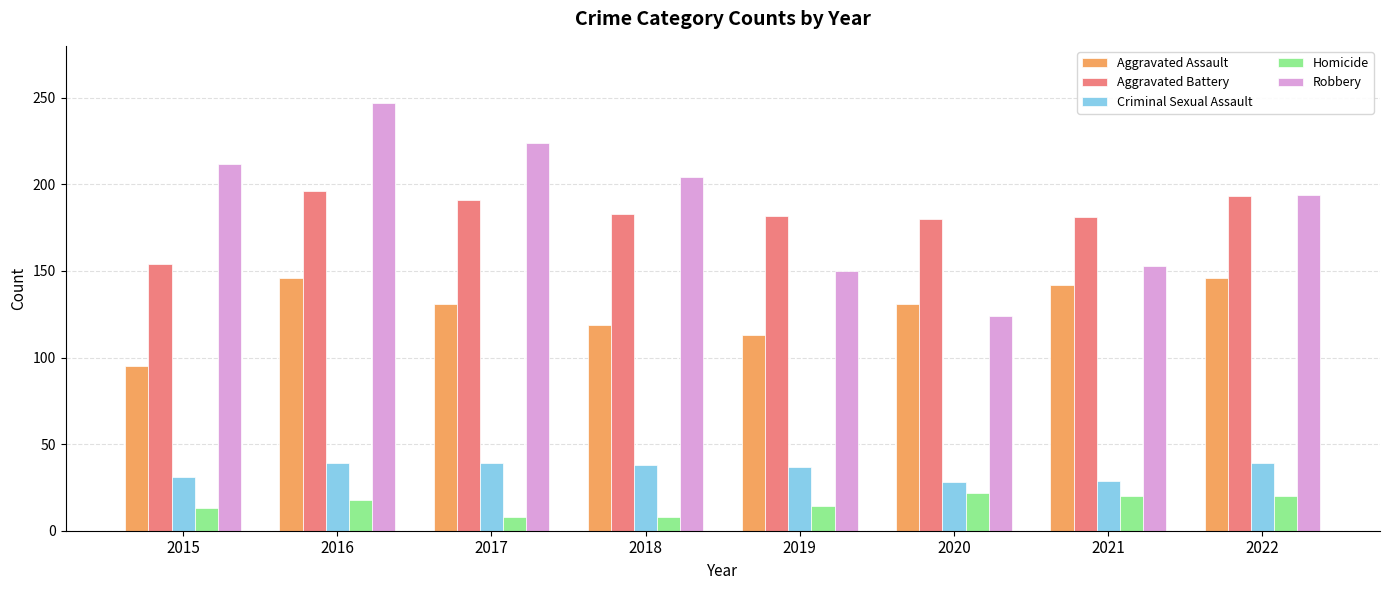

What are all the series names shown in the legend?

Aggravated Assault, Aggravated Battery, Criminal Sexual Assault, Homicide, Robbery